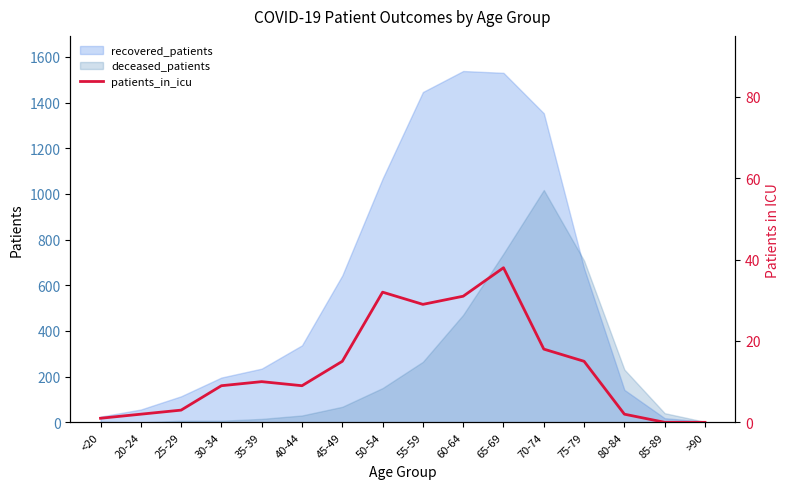

At which label does deceased_patients reach its peak?

70-74